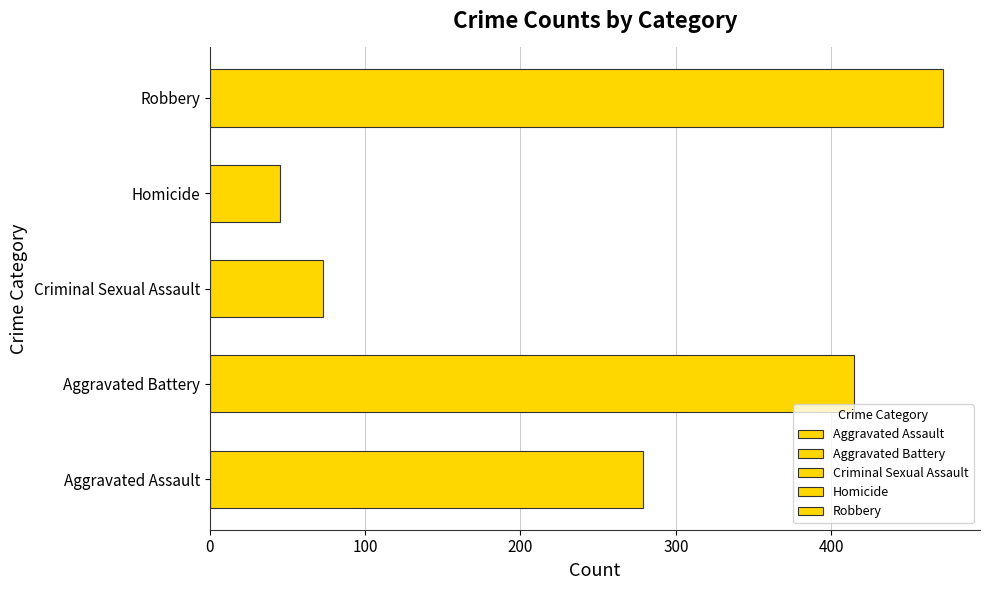

Rank the categories by 2016 value from lowest to highest.

Homicide, Criminal Sexual Assault, Aggravated Assault, Aggravated Battery, Robbery